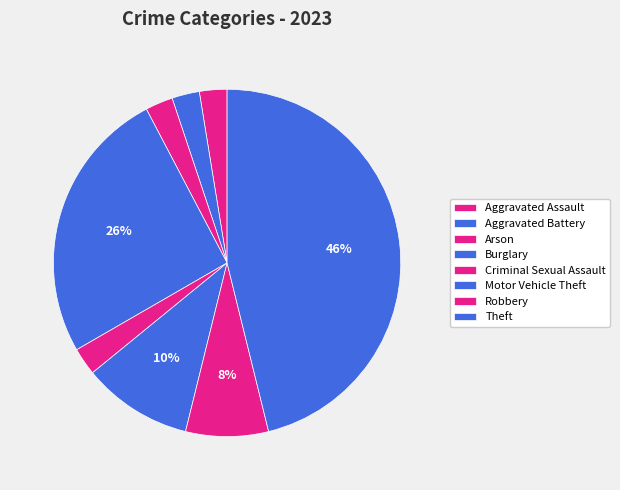

How many slices are in this pie chart?

8